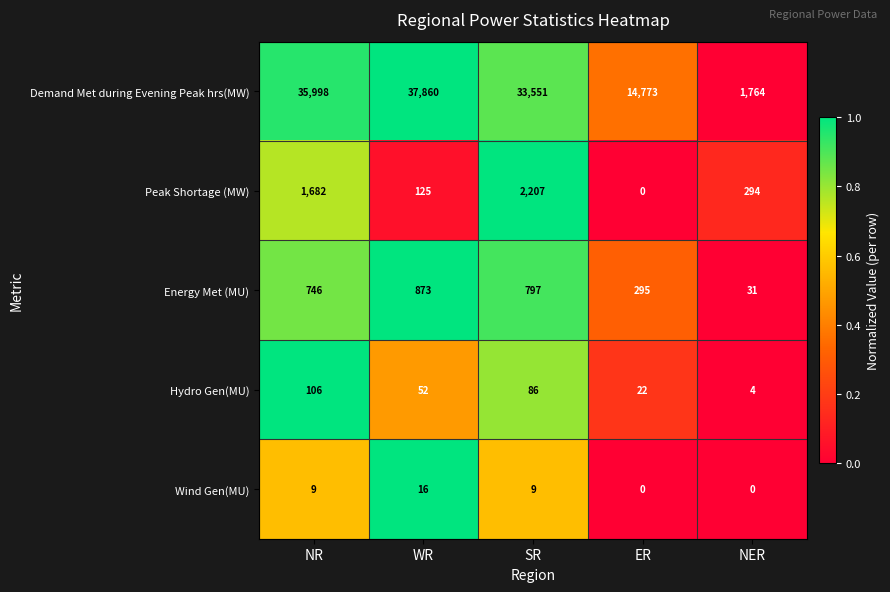

Reading left to right, transcribe all the data shown in this chart.

Demand Met during Evening Peak hrs(MW): NR=35998	WR=37860	SR=33551	ER=14773	NER=1764
Peak Shortage (MW): NR=1682	WR=125	SR=2207	ER=0	NER=294
Energy Met (MU): NR=746	WR=873	SR=797	ER=295	NER=31
Hydro Gen(MU): NR=106	WR=52	SR=86	ER=22	NER=4
Wind Gen(MU): NR=9	WR=16	SR=9	ER=0	NER=0